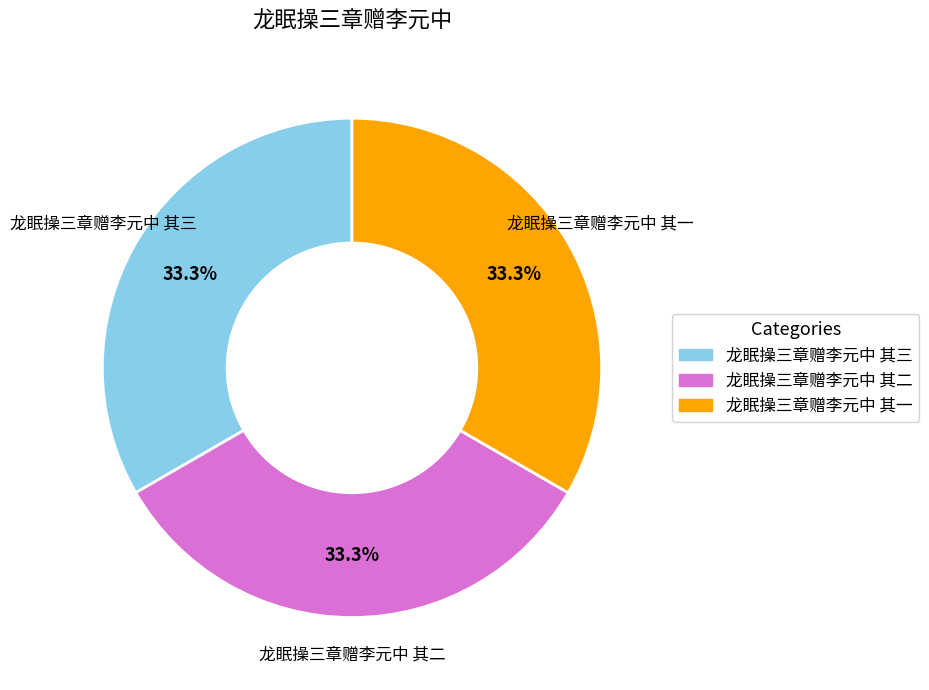

What is the ratio of the value at 龙眠操三章赠李元中 其三 to the value at 龙眠操三章赠李元中 其二?

1.0